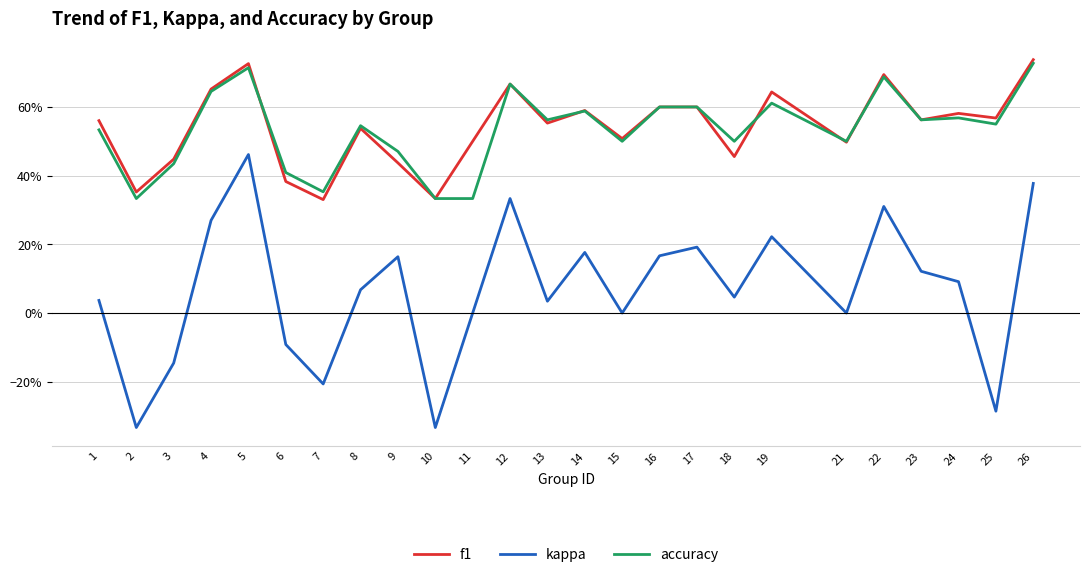

Does the chart display data point markers on the line(s)?

No